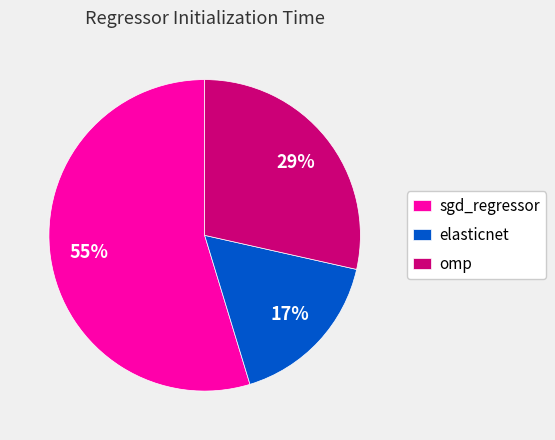

Does sgd_regressor represent more than half of the total?

Yes